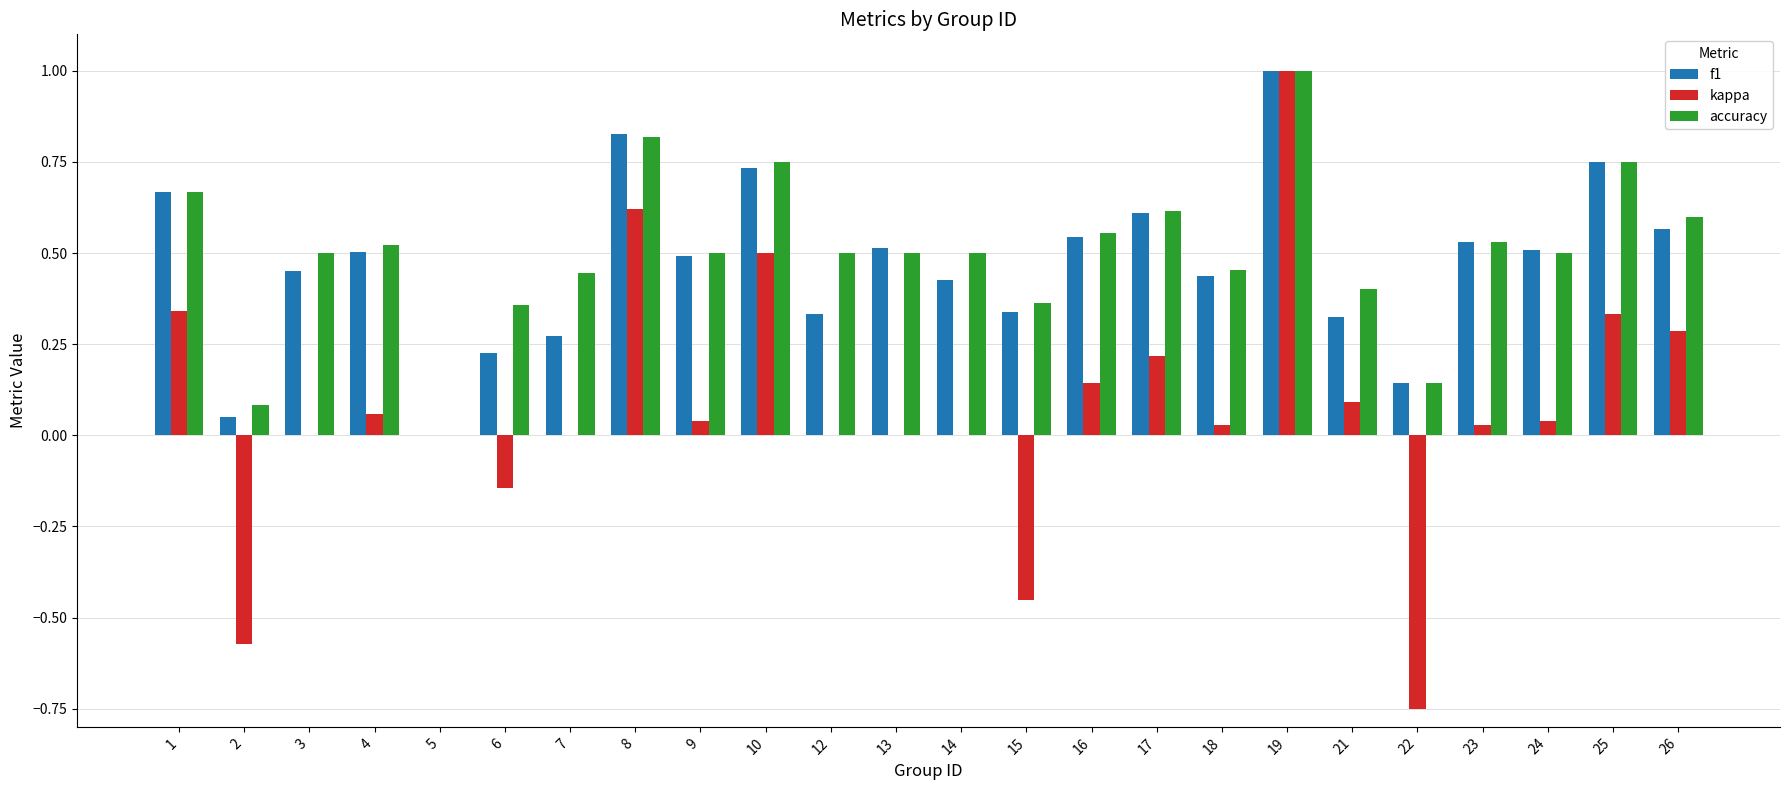

Count the number of data series in this chart.

3